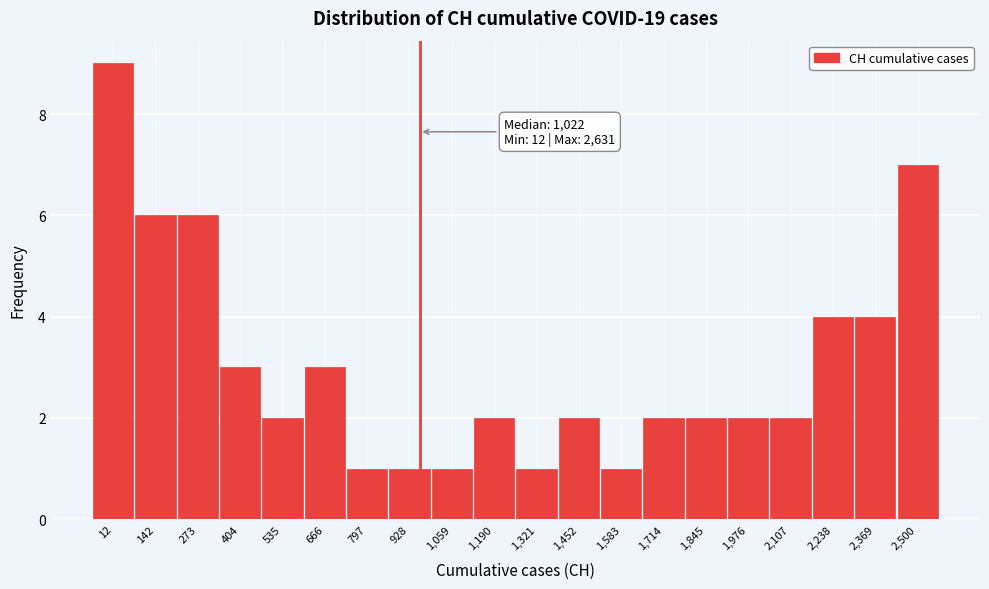

Reading left to right, what are all the values shown in this chart?

12=9	142=6	273=6	404=3	535=2	666=3	797=1	928=1	1,059=1	1,190=2	1,321=1	1,452=2	1,583=1	1,714=2	1,845=2	1,976=2	2,107=2	2,238=4	2,369=4	2,500=7